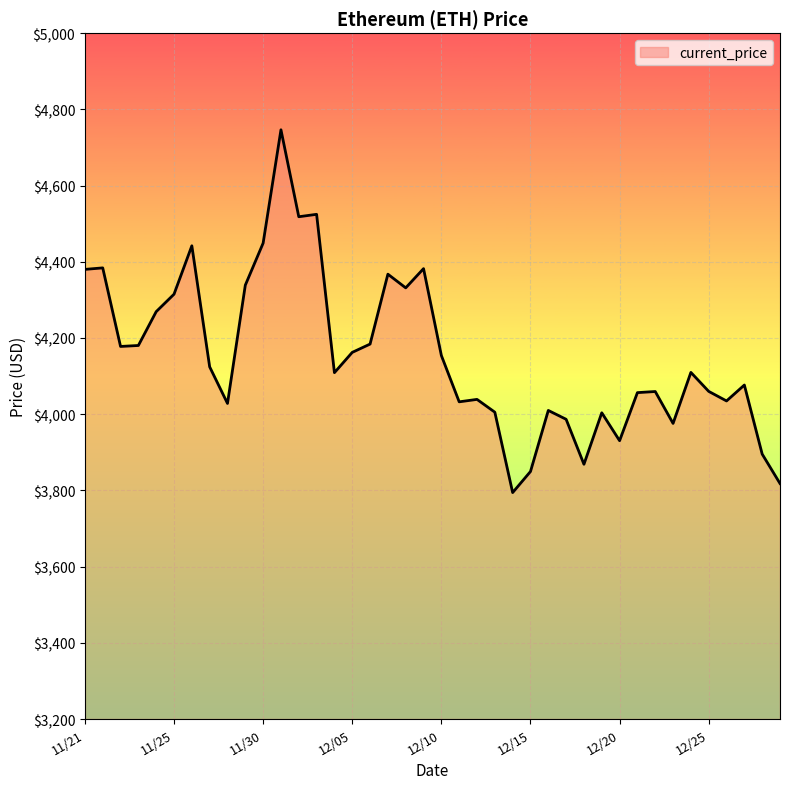

How many lines are shown in the chart?

1